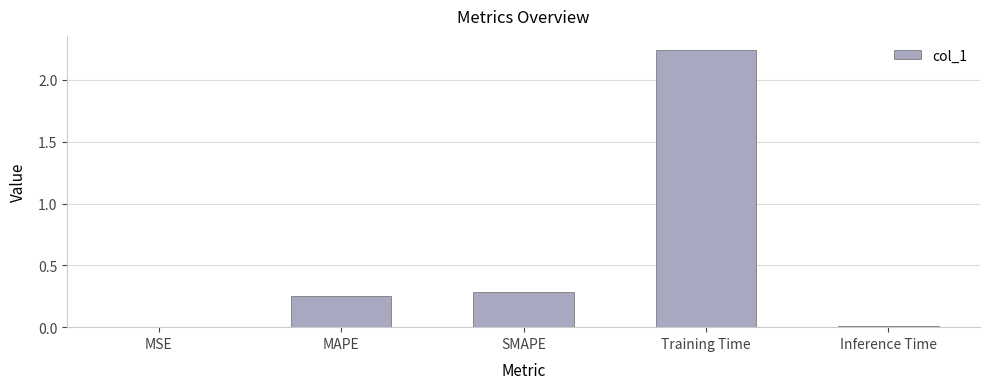

Are the bars grouped side by side (vs. stacked)?

No